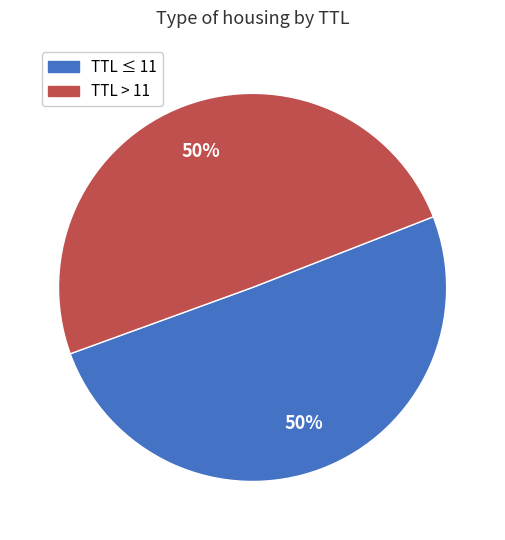

What percentage is the TTL ≤ 11 slice, to the nearest percent?

50%